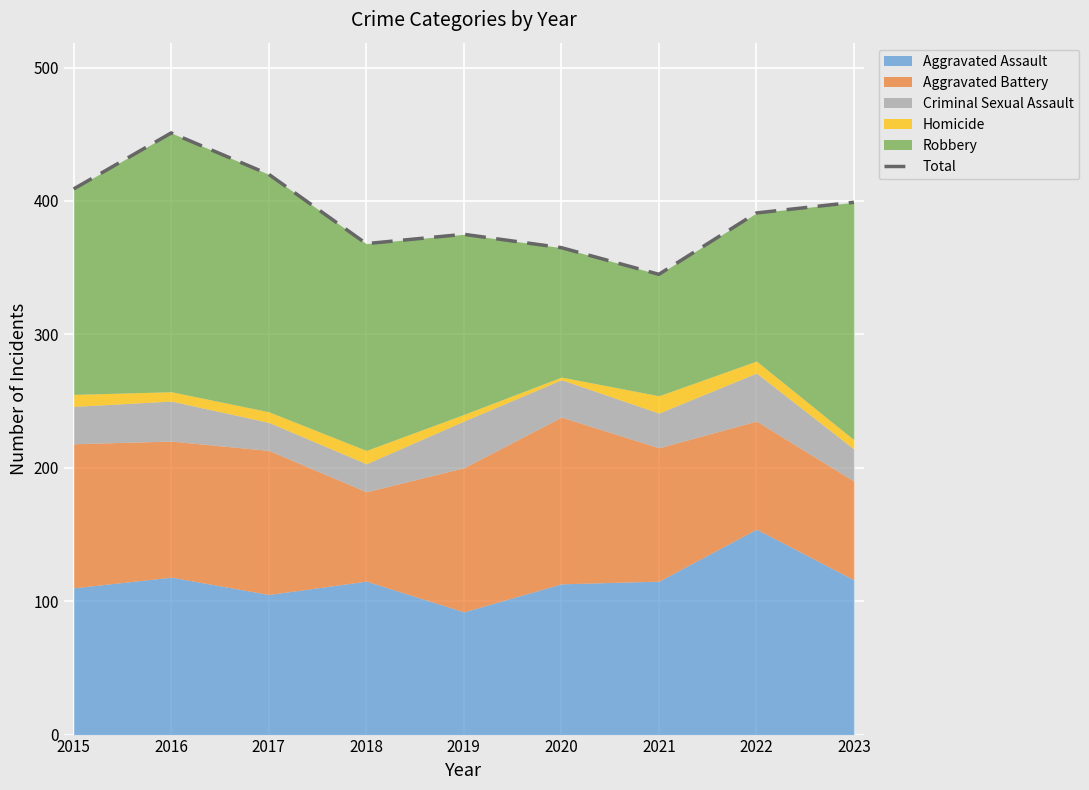

What is the greatest value displayed?

451